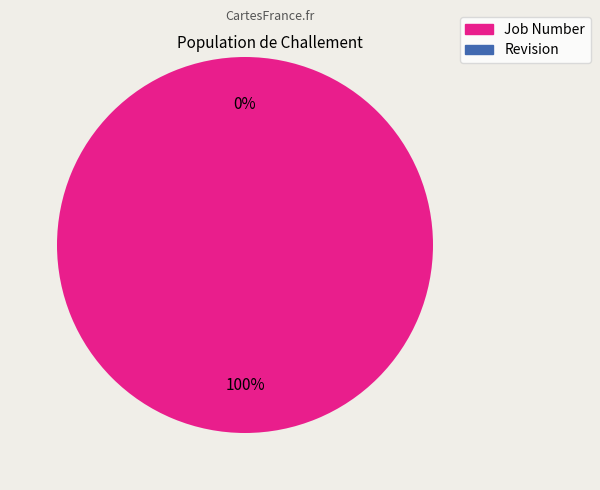

Does any single category account for the majority?

Yes